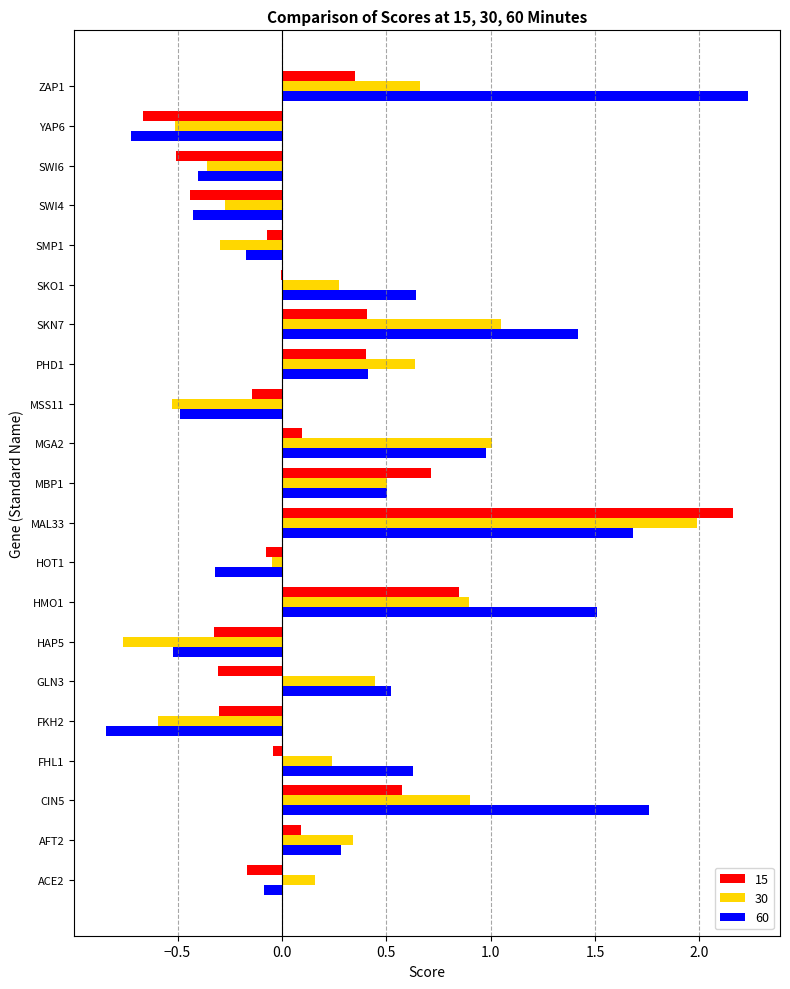

Read the 30 value at SMP1.

-0.3